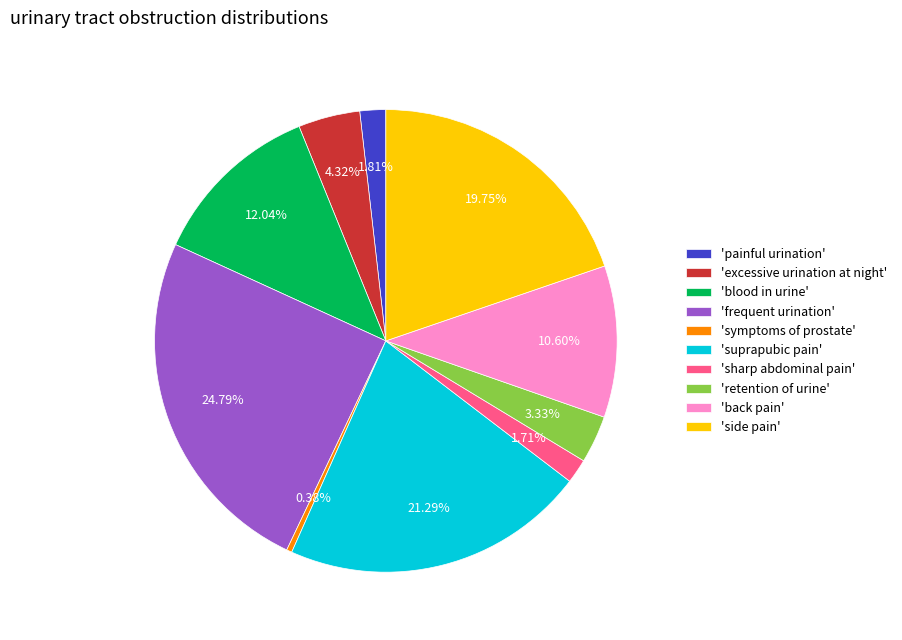

Does any single category account for the majority?

No